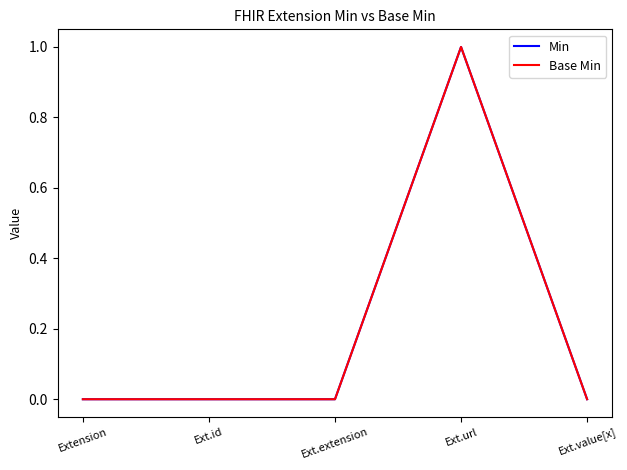

True or false: Base Min and Min cross at least once.

False